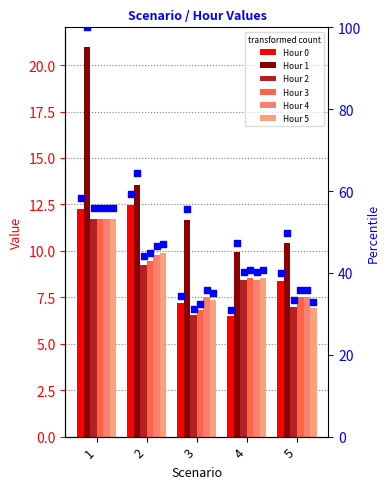

Which series has the widest spread of Y values?

Hour 1